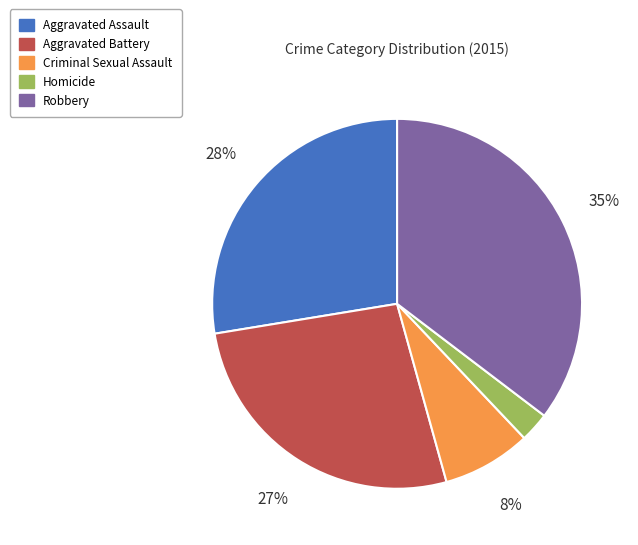

Is there a majority slice in this chart?

No